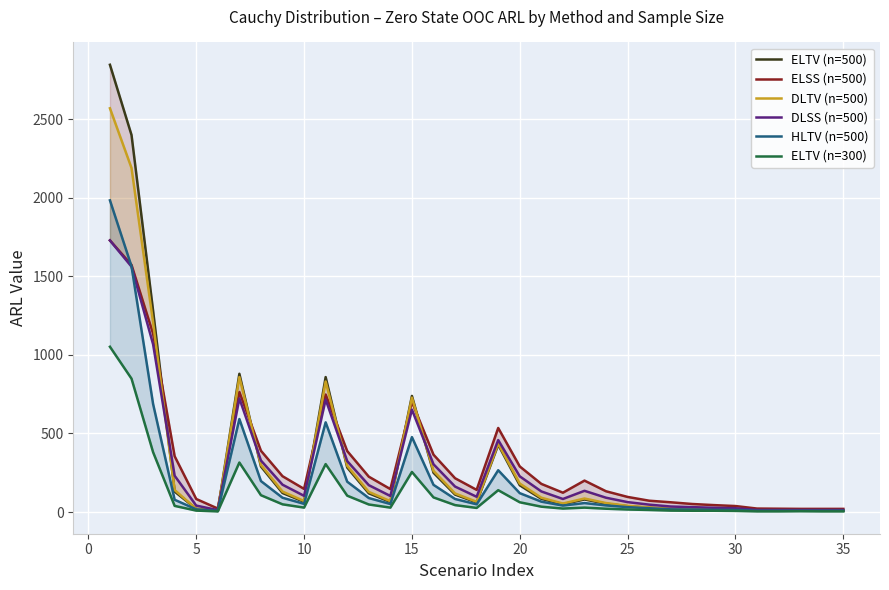

How many series are shown in this chart?

6